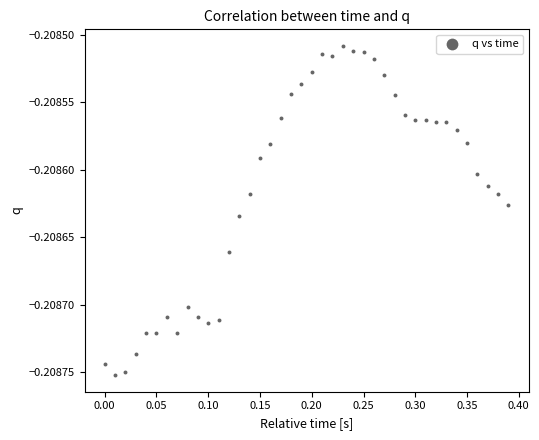

What is the range of X values (max minus min)?

0.4